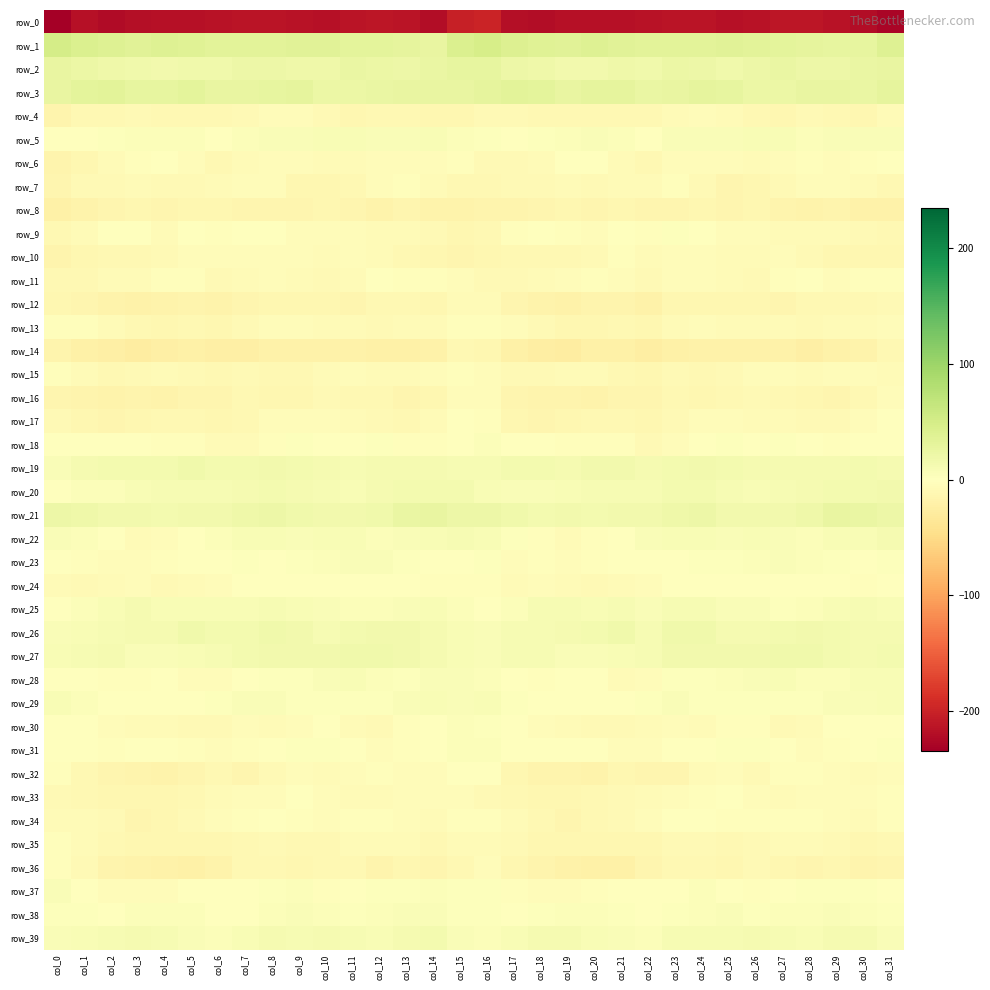

List the labels in order of row_9 value, smallest first.

col_15, col_0, col_31, col_16, col_30, col_14, col_29, col_13, col_12, col_28, col_27, col_4, col_1, col_25, col_10, col_11, col_20, col_26, col_9, col_19, col_17, col_6, col_22, col_5, col_21, col_3, col_24, col_18, col_2, col_8, col_7, col_23